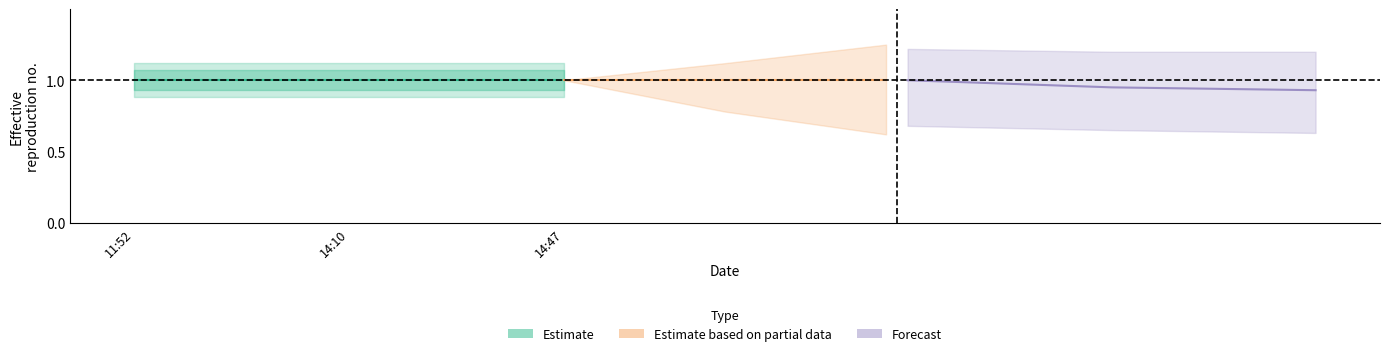

Rank the series at 14:47 from lowest to highest value.

Forecast, Estimate, Estimate based on partial data